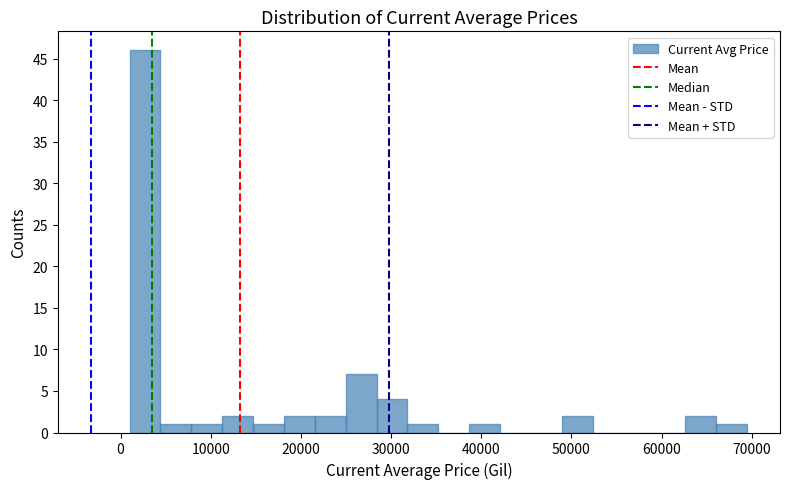

Around what value on the x-axis is the tallest bar? Give the approximate position of its centre, as read against the axis.

3000